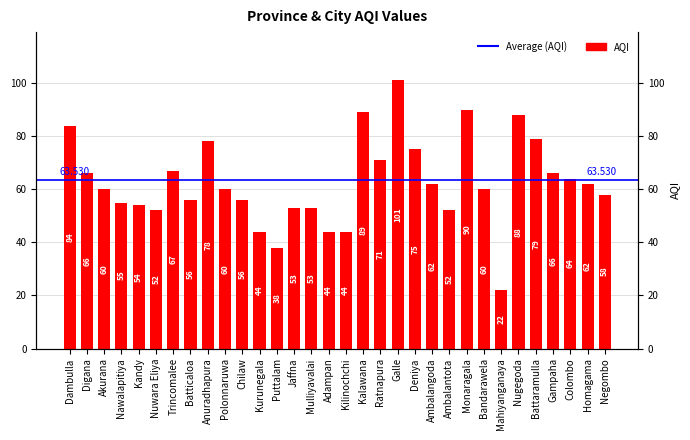

Reading left to right, list all the values displayed in this chart.

84	66	60	55	54	52	67	56	78	60	56	44	38	53	53	44	44	89	71	101	75	62	52	90	60	22	88	79	66	64	62	58